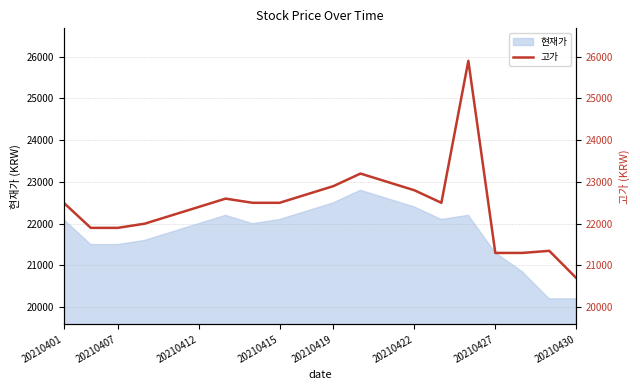

Between 18 and 17, which is larger?

18